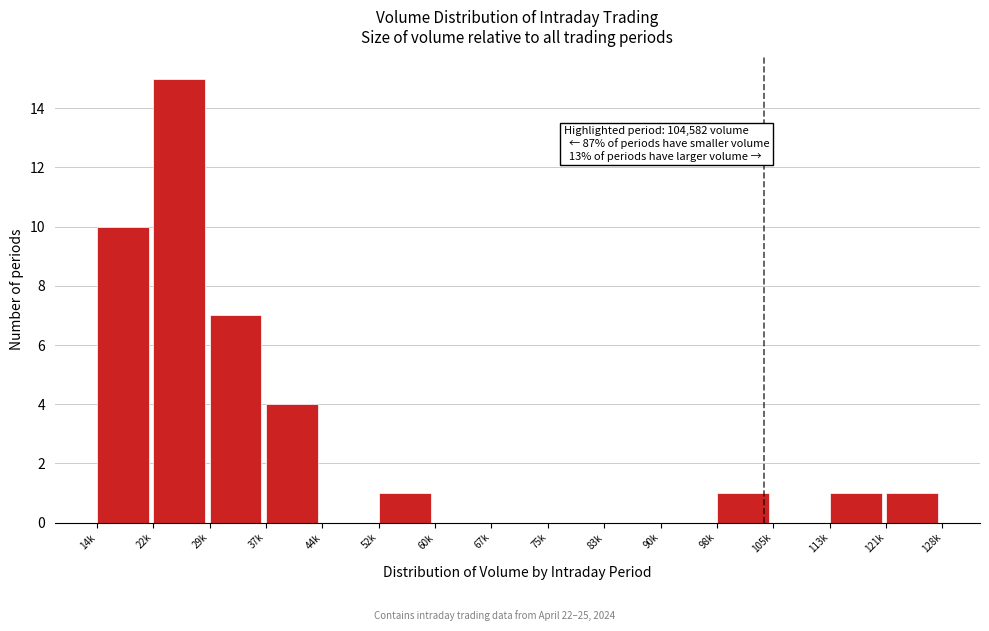

Reading left to right, what are all the values shown in this chart?

14k=10	22k=15	29k=7	37k=4	44k=0	52k=1	60k=0	67k=0	75k=0	83k=0	90k=0	98k=1	105k=0	113k=1	121k=1